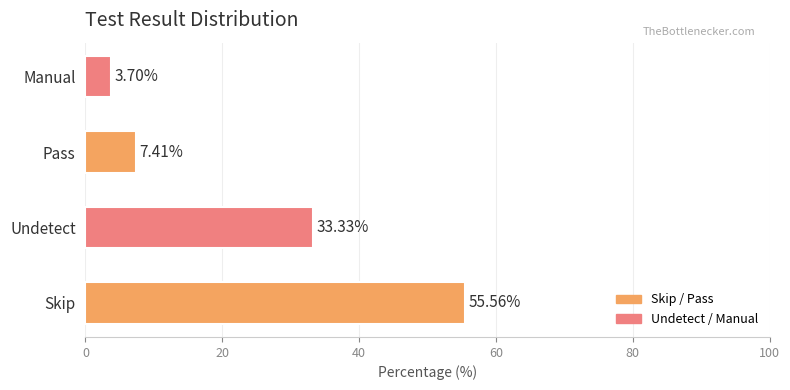

Which label corresponds to the smallest value in the chart?

Manual